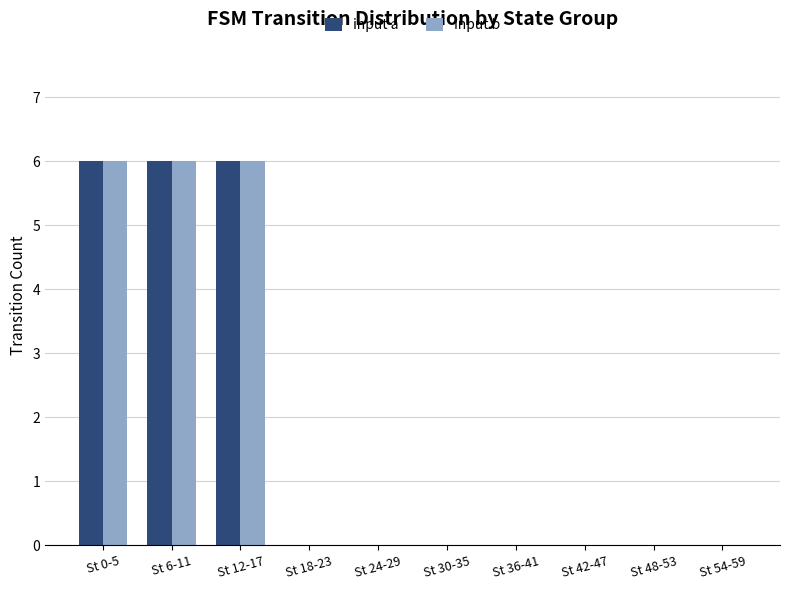

What is the greatest value displayed?

6